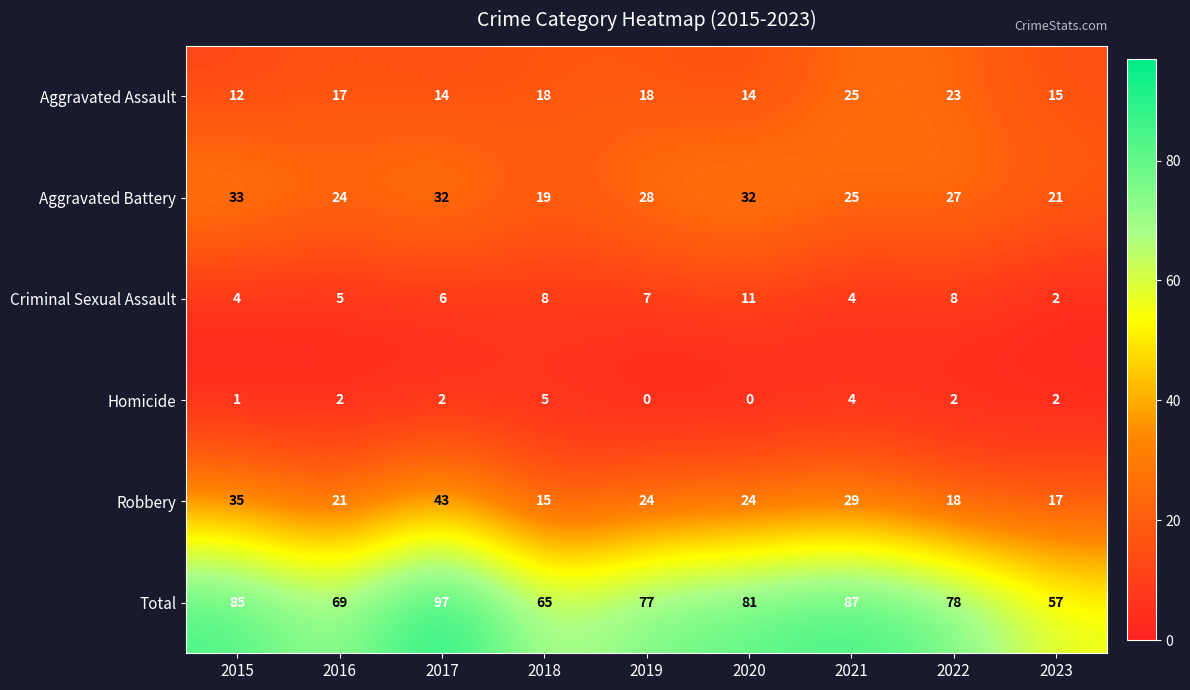

How many categories are shown in the chart?

9